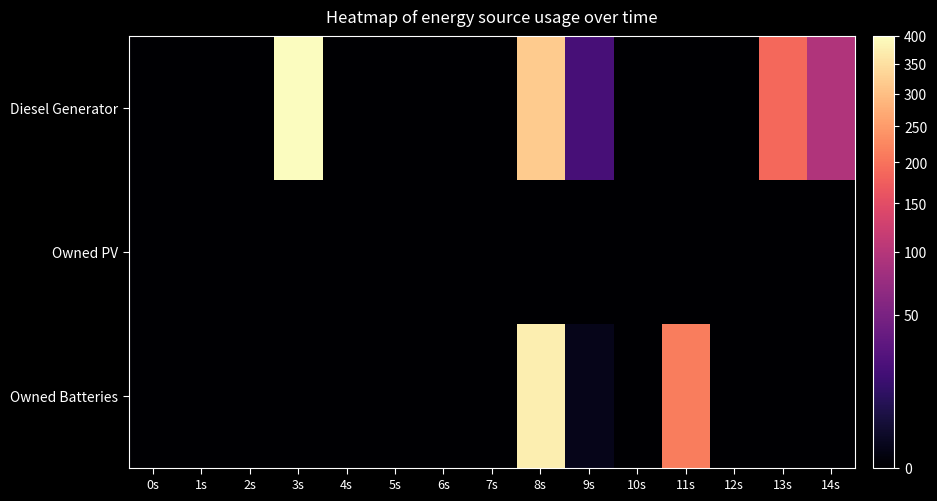

Reading right to left, extract all data points from this chart.

Diesel Generator: 14s=95	13s=188	12s=0	11s=0	10s=0	9s=21	8s=320	7s=0	6s=0	5s=0	4s=0	3s=400	2s=0	1s=0	0s=0
Owned PV: 14s=0	13s=0	12s=0	11s=0	10s=0	9s=0	8s=0	7s=0	6s=0	5s=0	4s=0	3s=0	2s=0	1s=0	0s=0
Owned Batteries: 14s=0	13s=0	12s=0	11s=212	10s=0	9s=1	8s=373	7s=0	6s=0	5s=0	4s=0	3s=0	2s=0	1s=0	0s=0